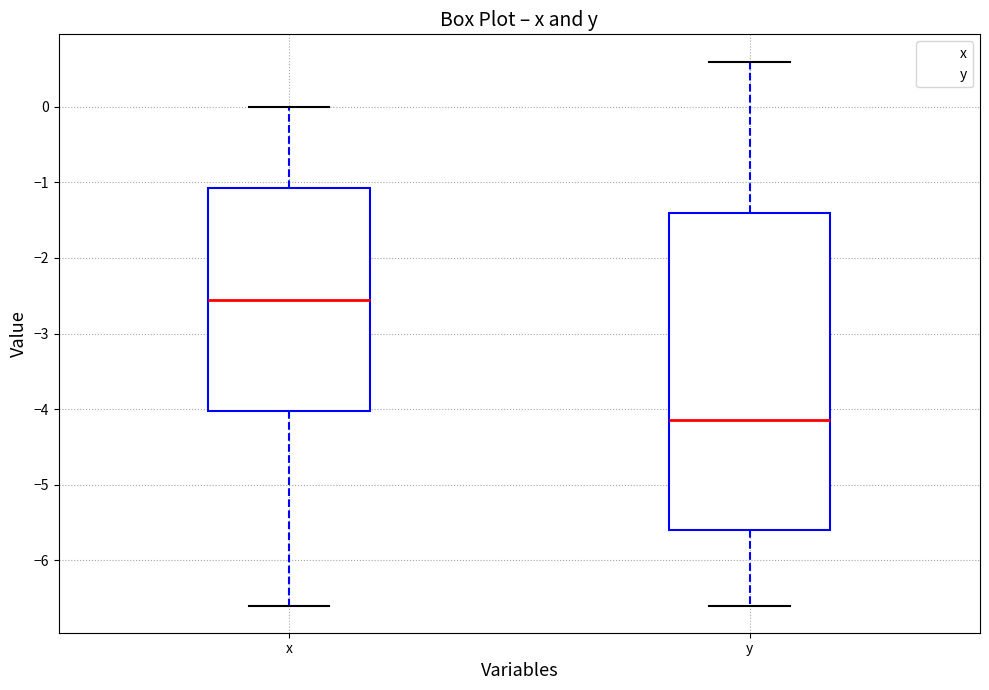

Where does the lower whisker of the box for x end on the y-axis? The values are not printed on the chart, so give them approximately, as read against the axis.

-6.6